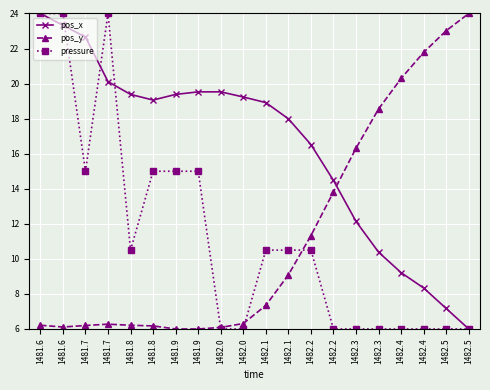

At 1482.2, list the series in order from largest to smallest.

pos_x, pos_y, pressure